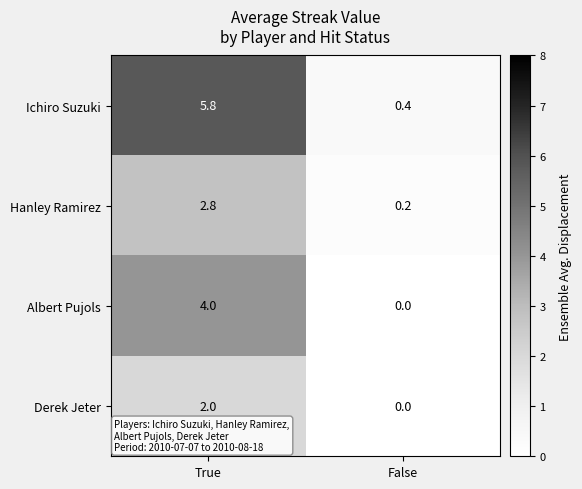

True or false: Hanley Ramirez has a value of 0.2 at False.

True